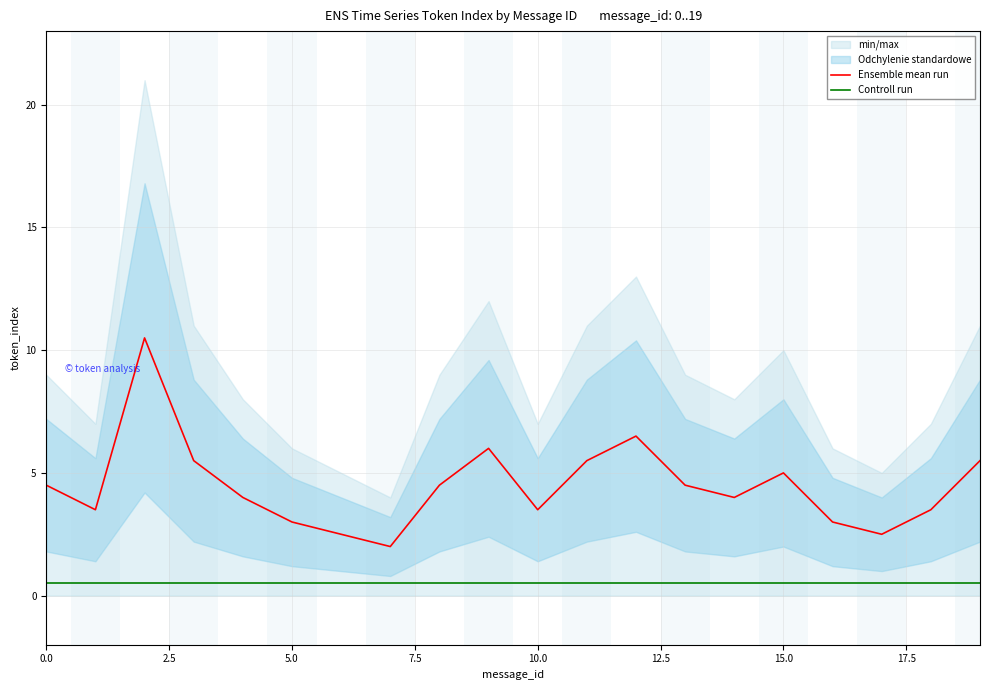

What position from the right is 15?

5